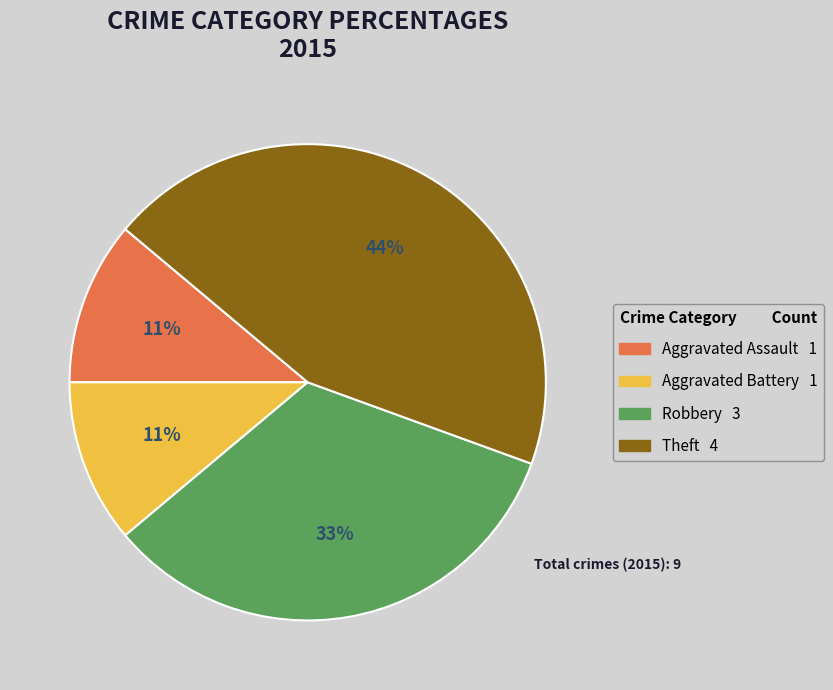

What percentage is the Aggravated Battery slice, to the nearest percent?

11%